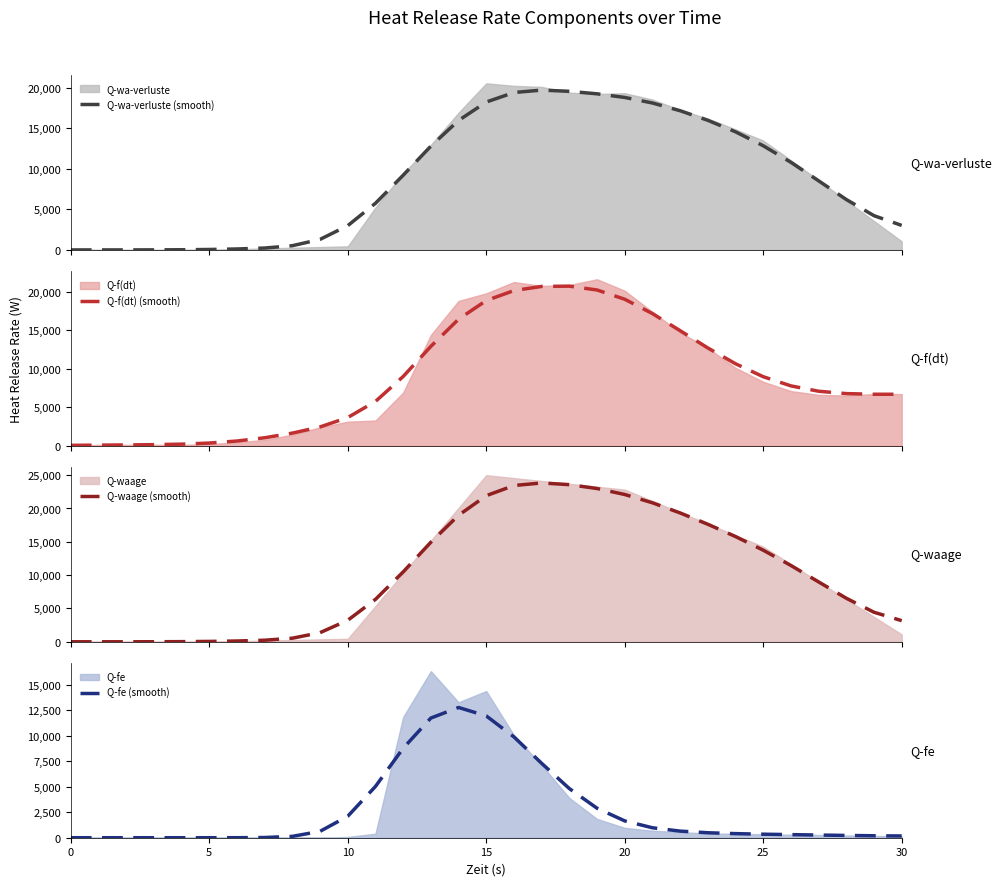

Which series changed the most between 24 and 30?

Q-waage (smooth)